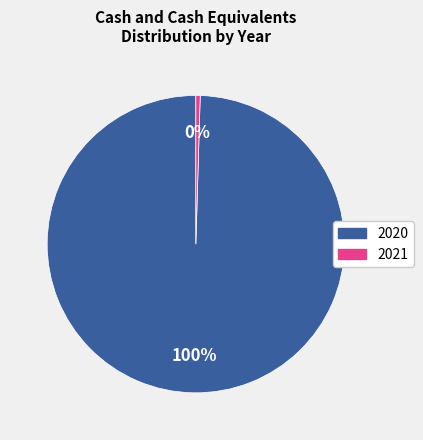

Which category accounts for the majority?

2020